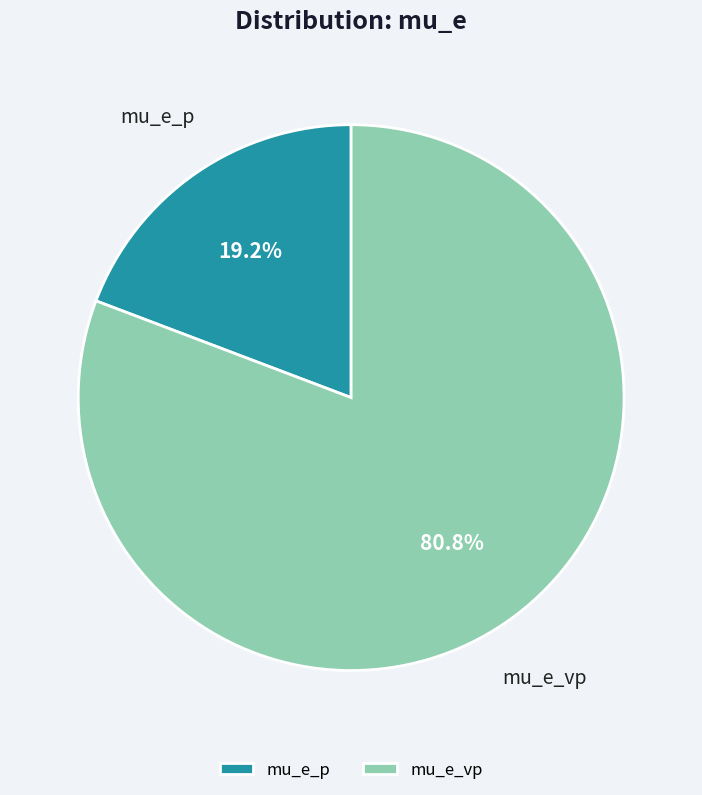

Rank the categories by value from lowest to highest.

mu_e_p, mu_e_vp